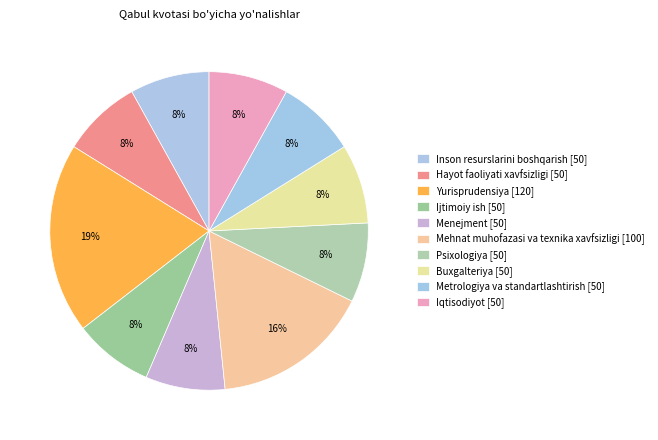

Which slice is the smallest?

Inson resurslarini boshqarish